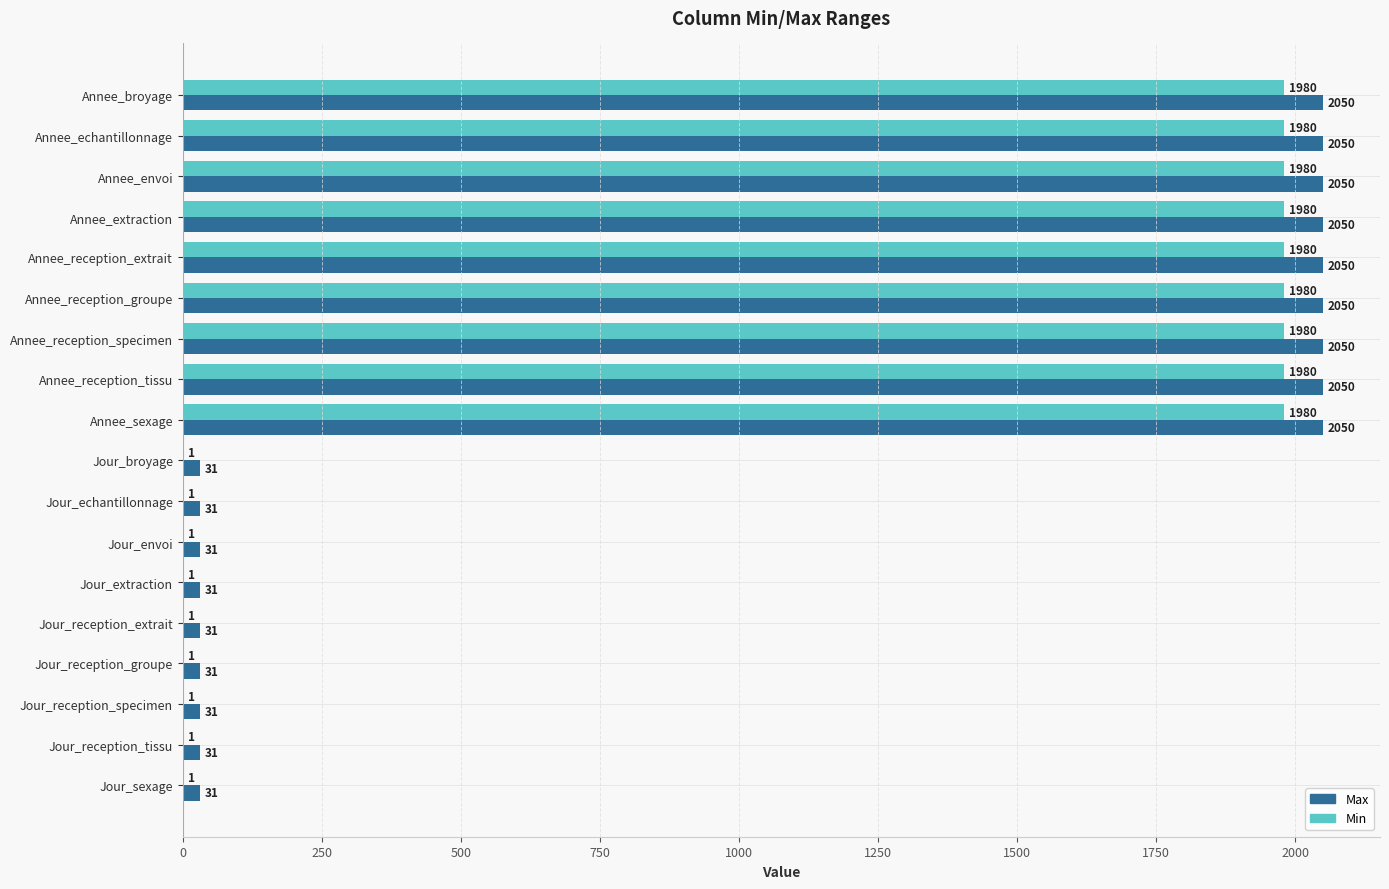

What is the maximum value for Max?

2050